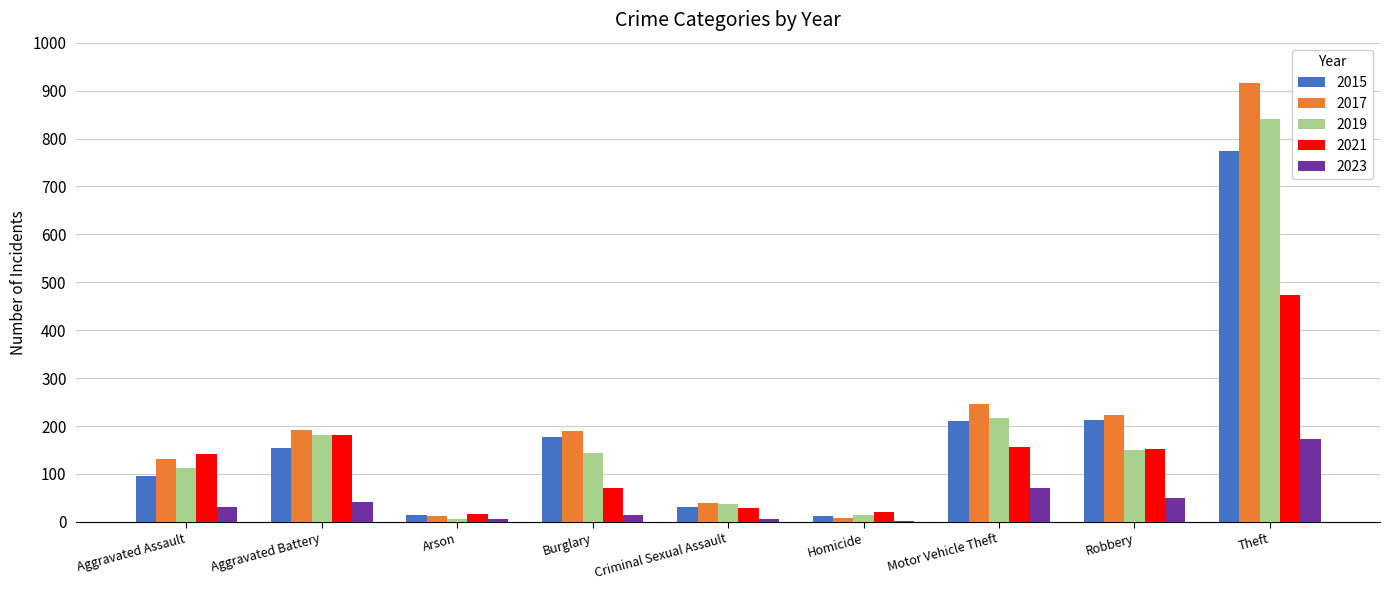

What is the sum of the 2019 values at Robbery and Motor Vehicle Theft?

366